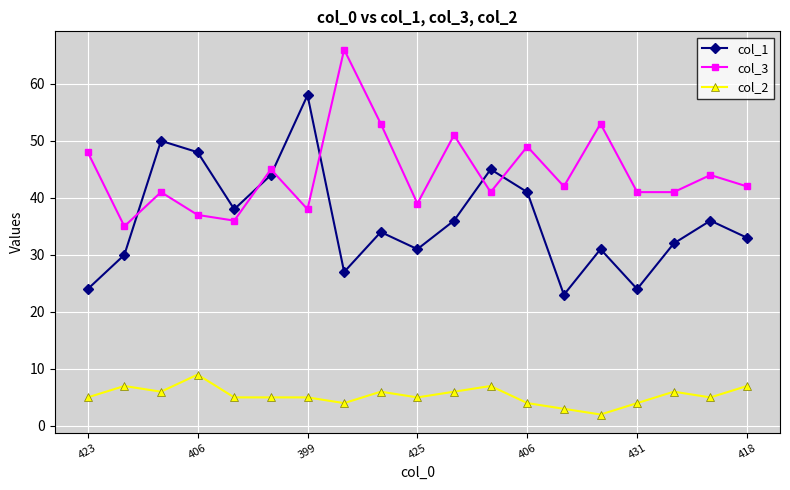

True or false: col_3 and col_1 intersect in this chart.

True